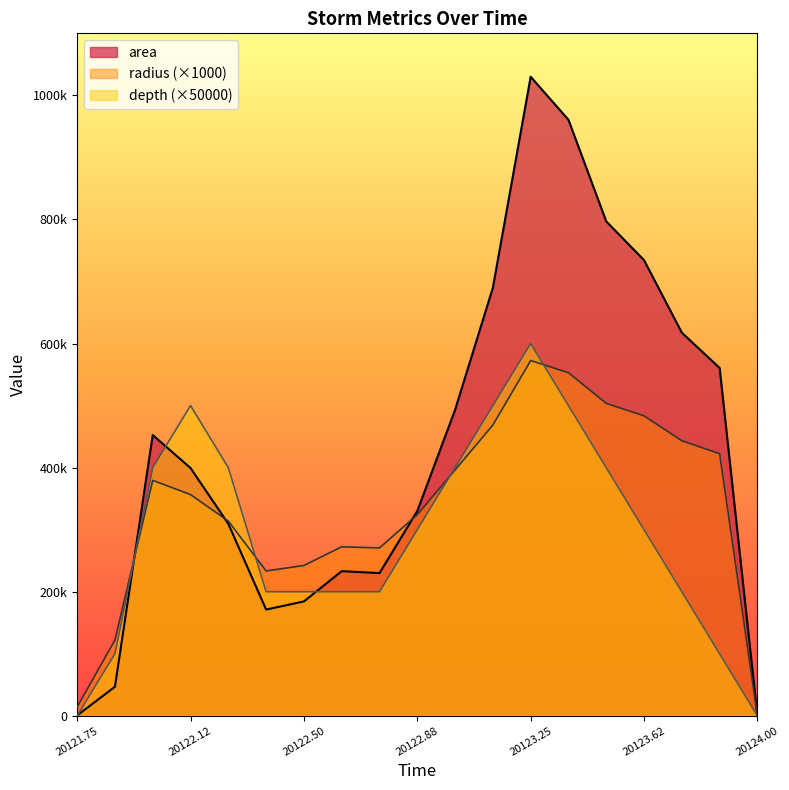

At which label does radius first exceed 356545?

20122.0